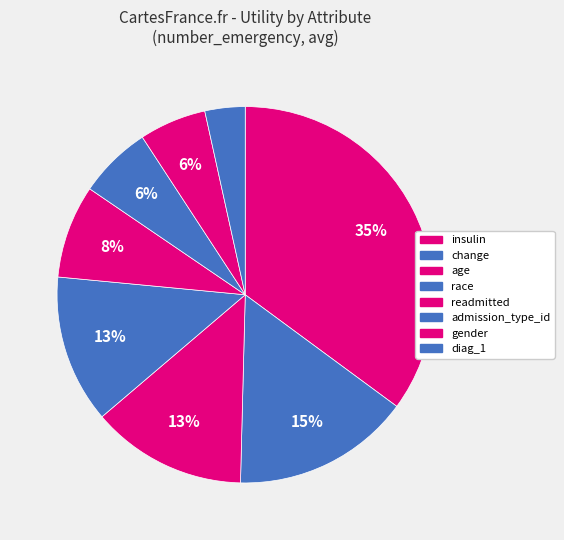

How many slices are in this pie chart?

8